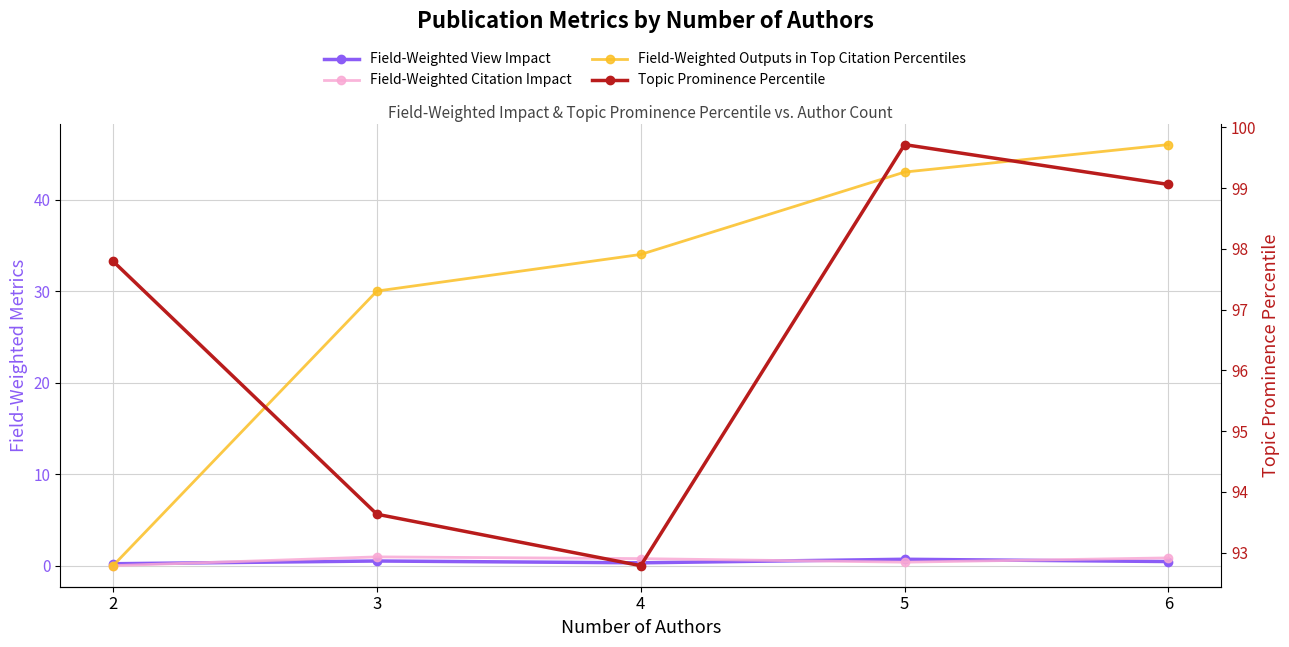

What value does the Topic Prominence Percentile series have at 5?

99.7